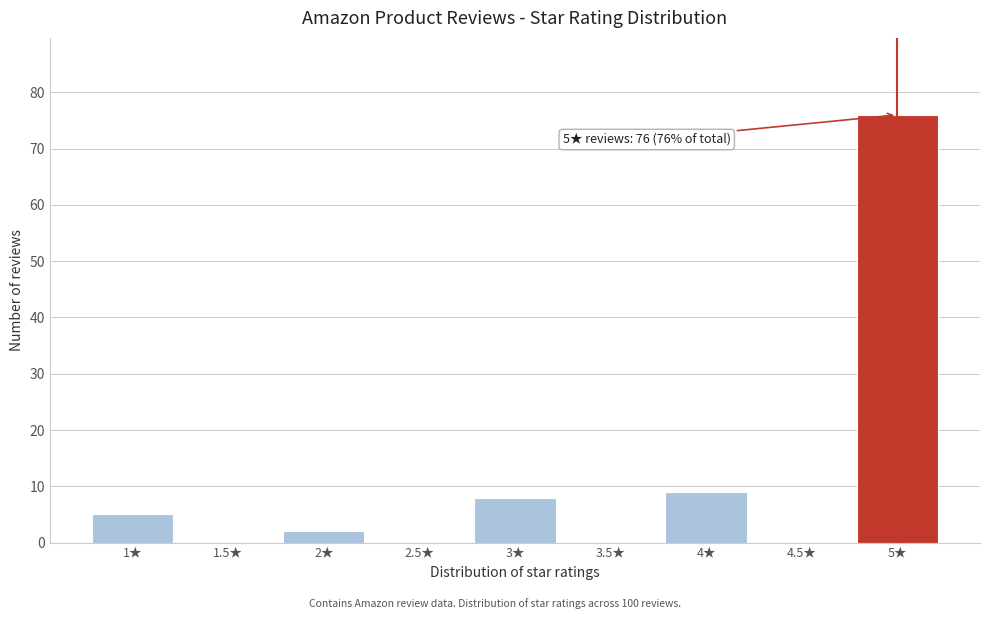

Reading left to right, what are all the values shown in this chart?

1★=5	1.5★=0	2★=2	2.5★=0	3★=8	3.5★=0	4★=9	4.5★=0	5★=76